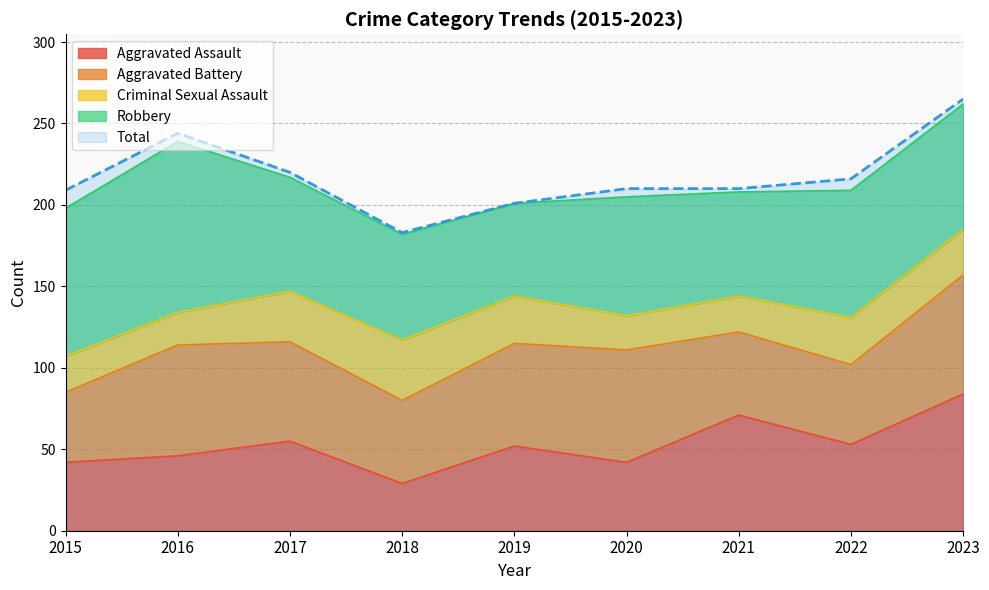

Between 2017 and 2021, which series saw the biggest shift?

Aggravated Assault